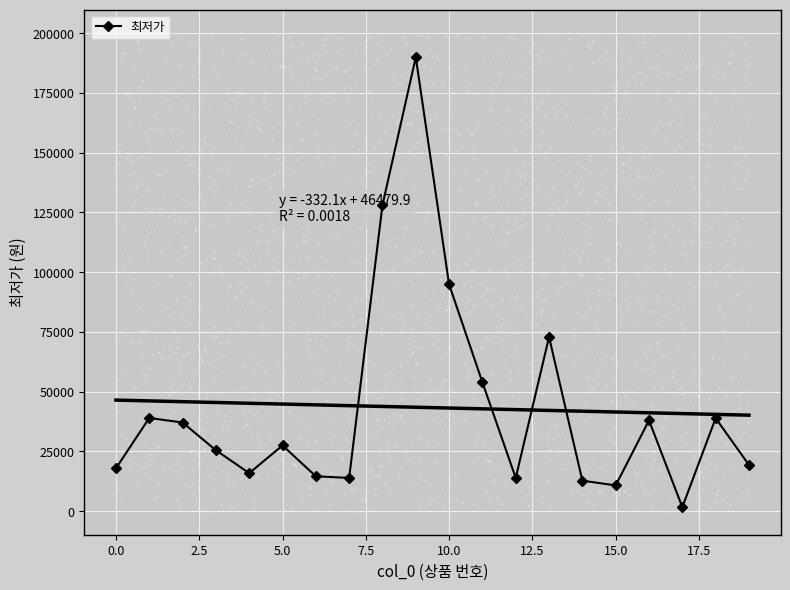

Approximately how many times larger is the value at 12 compared to 15?

1.3